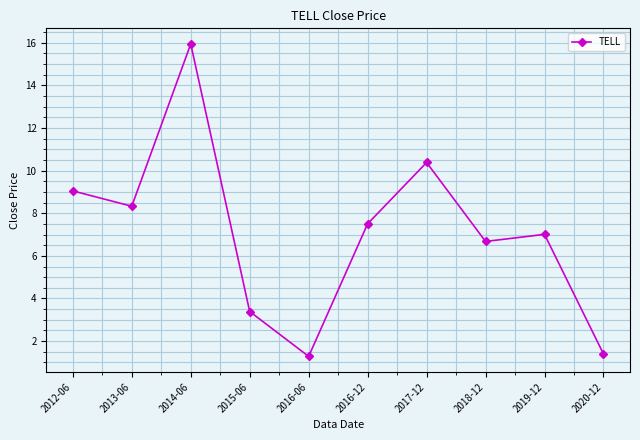

The chart shows a value of 9.0 at 2012-06. True or false?

True